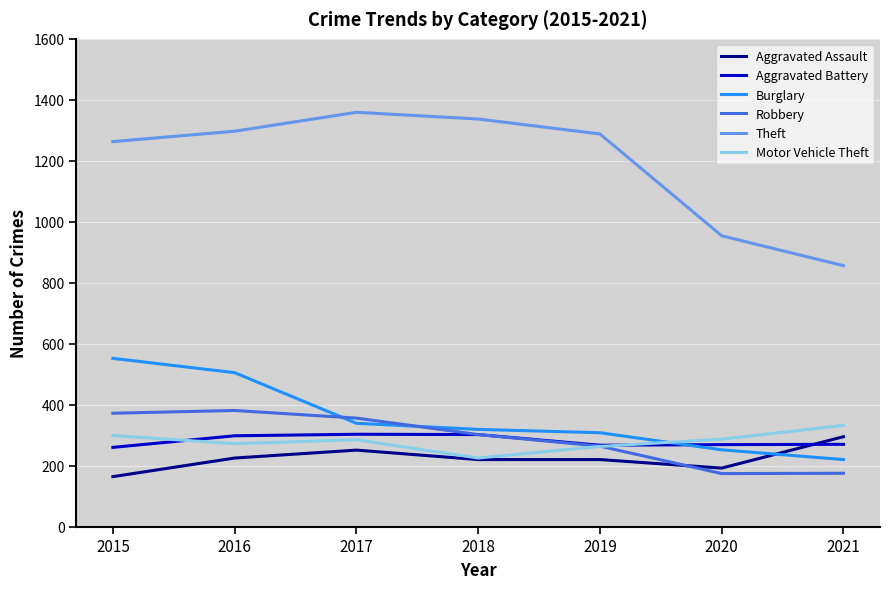

Between which two adjacent categories do Robbery and Burglary first intersect?

2016 and 2017